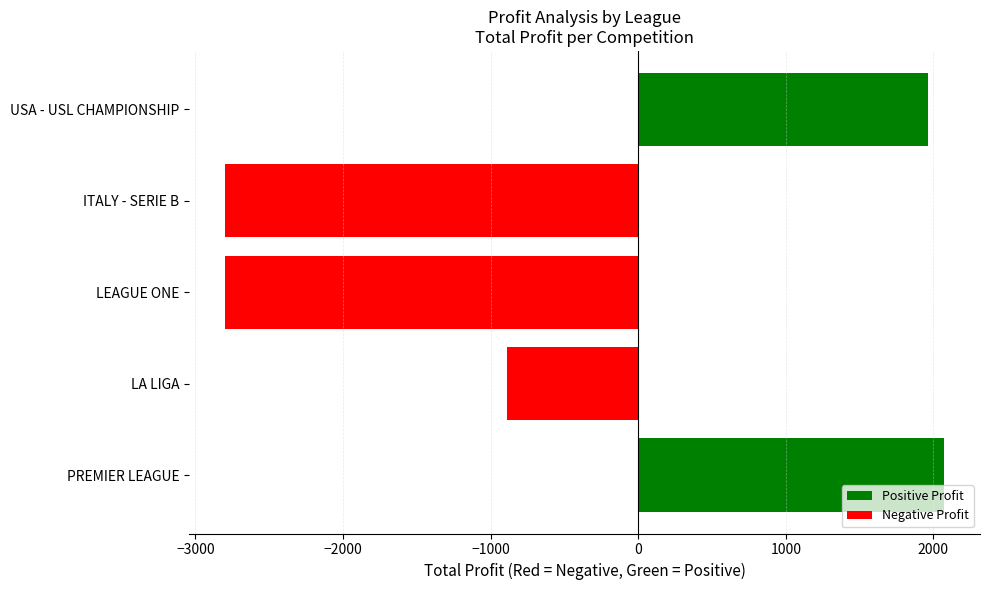

Reading bottom to top, what are all the values shown in this chart?

2072	-888	-2800	-2800	1960